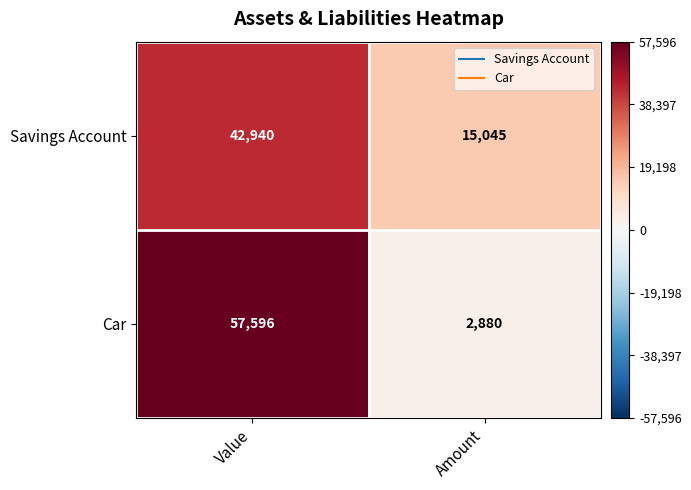

Is it true that Savings Account equals 57464 at Value?

False